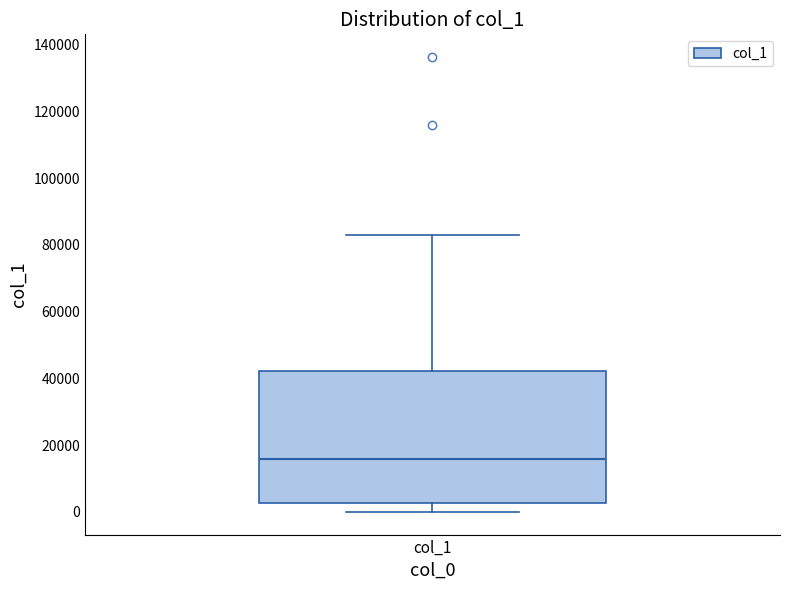

Read this box plot against the y-axis: the position of the median line, the range covered by the box, and the ends of both whiskers. The values are not printed on the chart, so give them approximately, as read against the axis.

median 16000, box 2000 to 42000, whiskers 0 to 84000